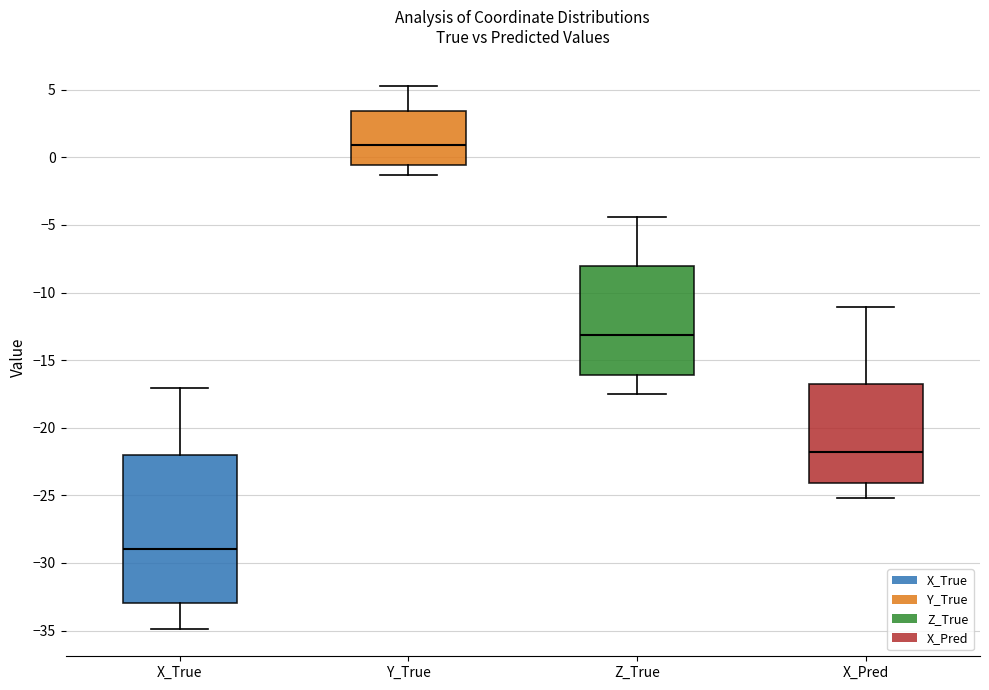

Reading left to right, read every box against the y-axis: the position of its median line, the range the box covers, and the ends of its whiskers. The values are not printed on the chart, so give them approximately, as read against the axis.

X_True: median -29.0, box -33.0 to -22.0, whiskers -35.0 to -17.0
Y_True: median 1.0, box -0.5 to 3.5, whiskers -1.5 to 5.0
Z_True: median -13.0, box -16.0 to -8.0, whiskers -17.5 to -4.5
X_Pred: median -22.0, box -24.0 to -17.0, whiskers -25.0 to -11.0